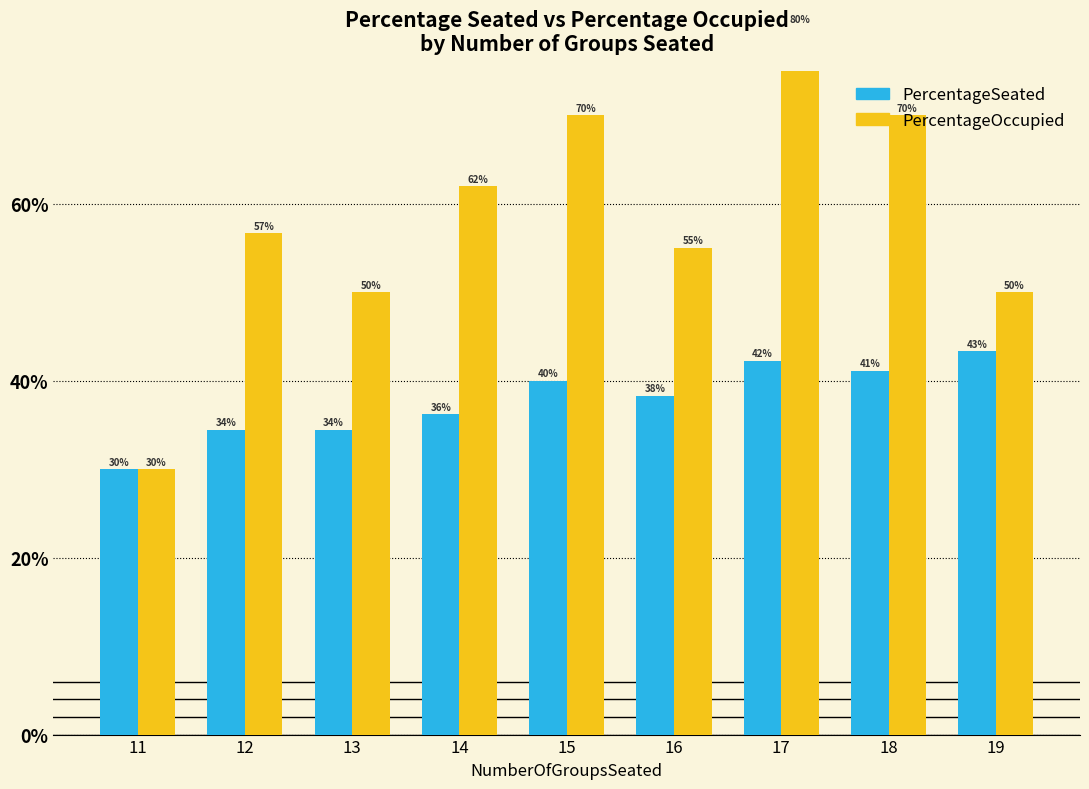

Between 14 and 15, which is larger?

15